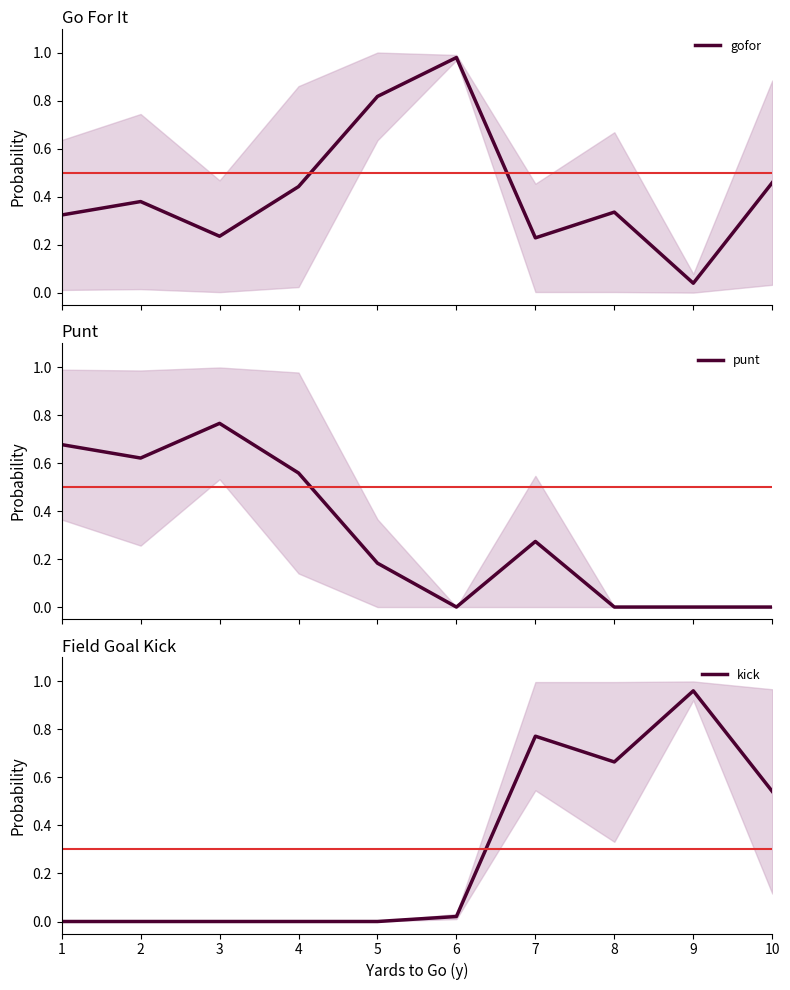

What is the difference between the punt values at 3 and 9?

0.8